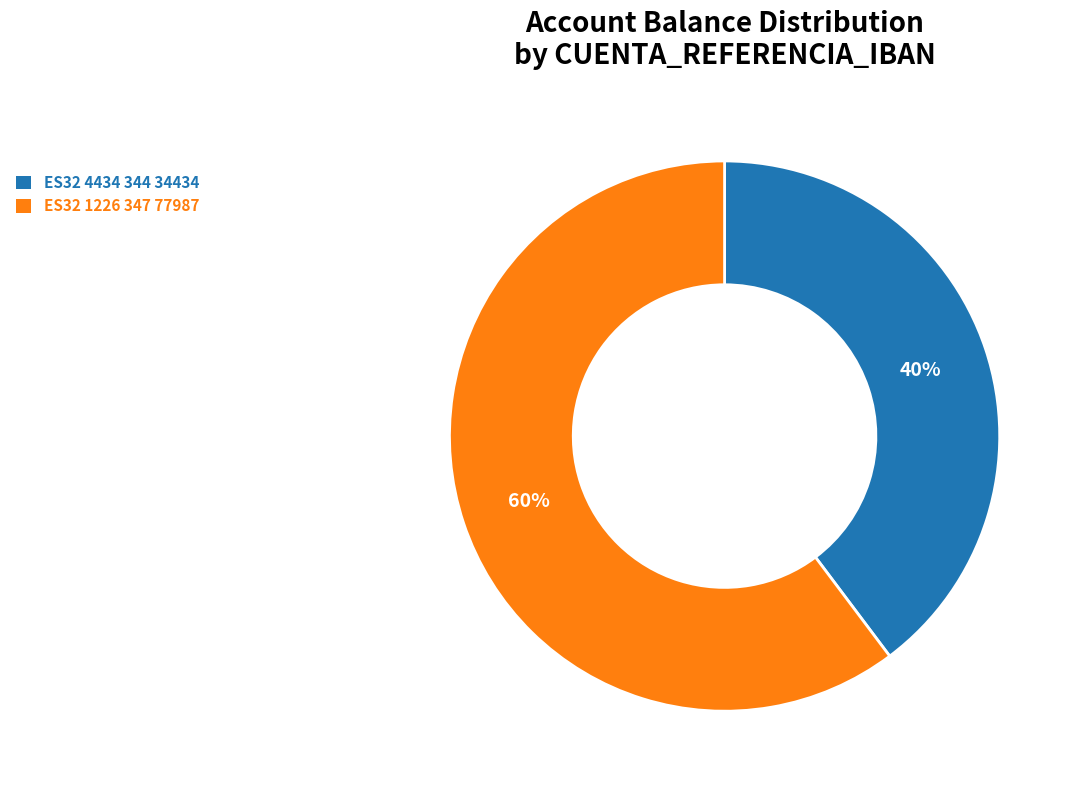

Is it true that ES32 1226 347 77987 is 60% of the pie?

True